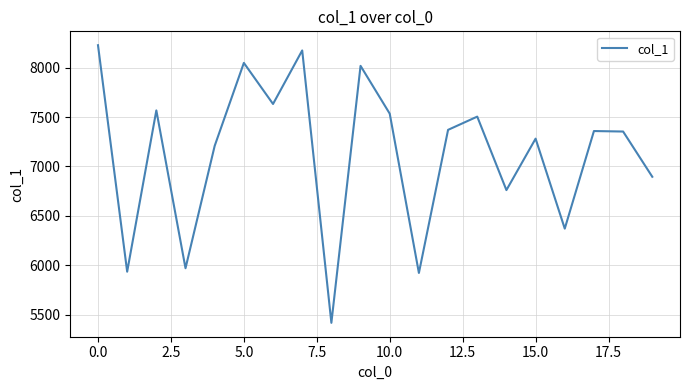

What is the difference between the maximum and minimum values?

2811